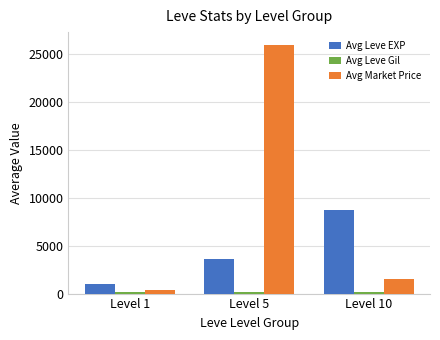

Is it true that Avg Leve EXP equals 1509.1 at Level 5?

False